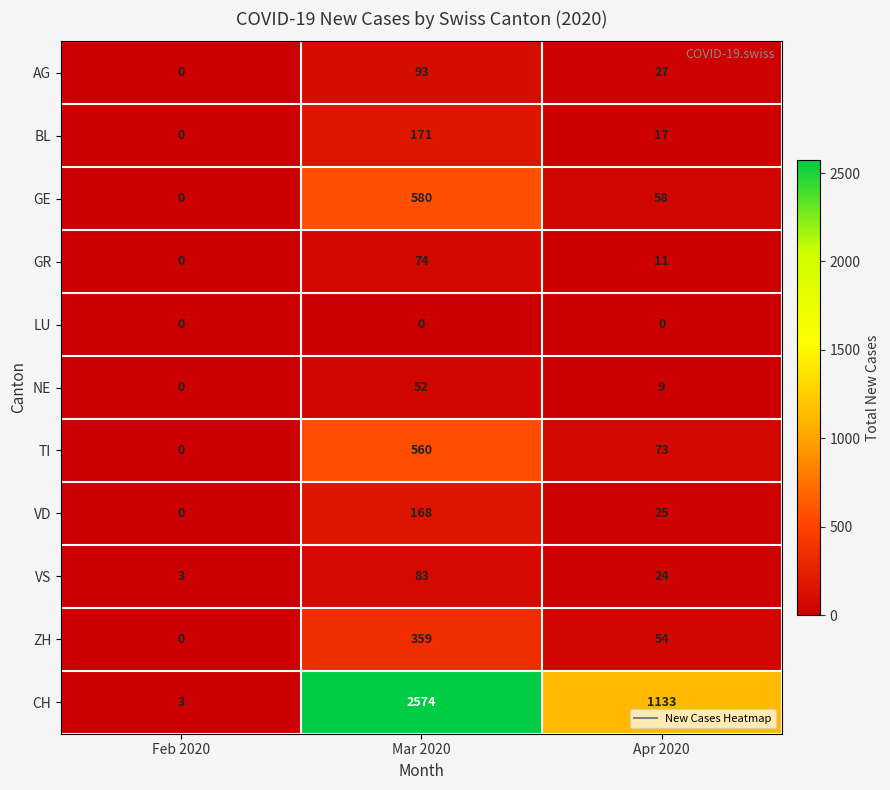

What is the difference between the VS values at Mar 2020 and Apr 2020?

59